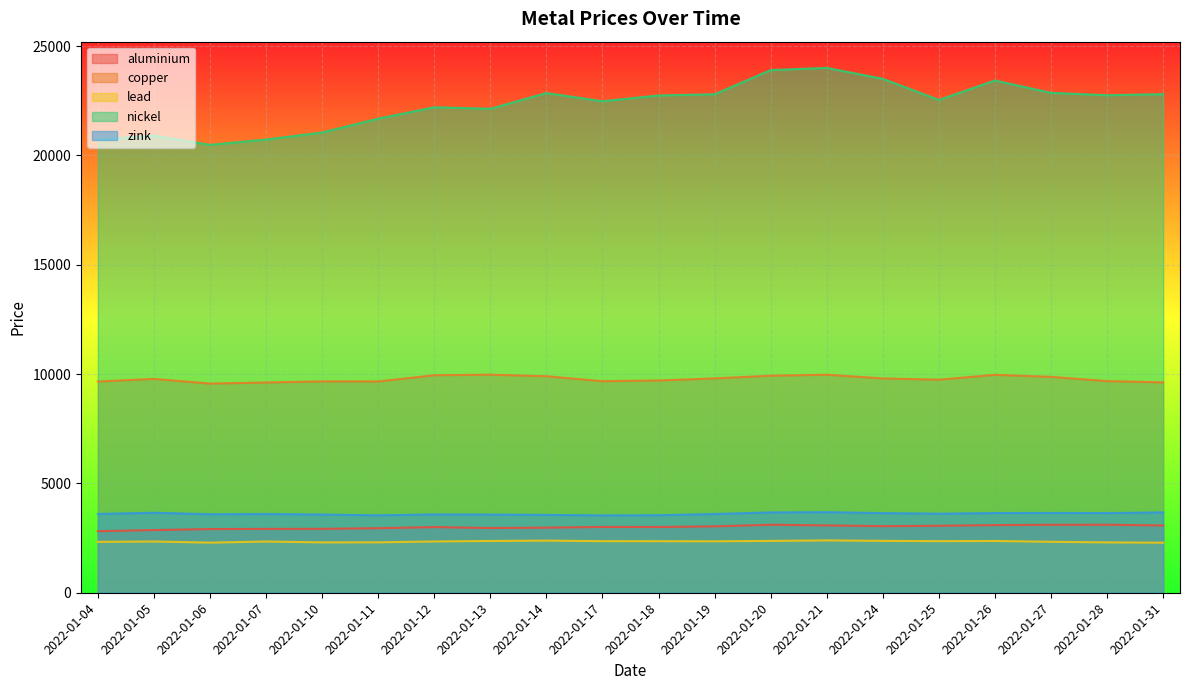

What is the total value across all series at 2022-01-13?

41004.0